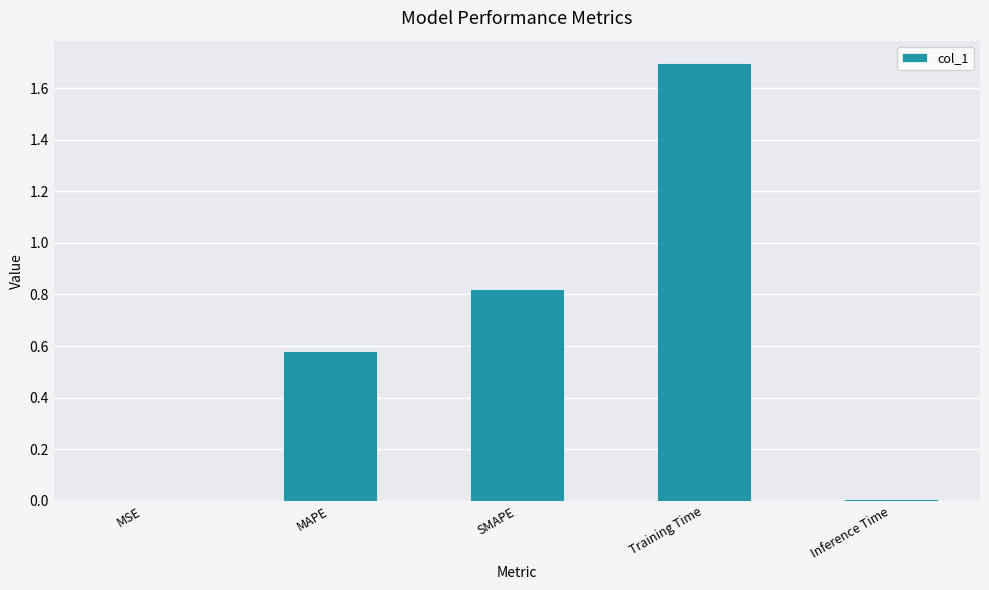

What is the change in value from SMAPE to Training Time?

+0.9